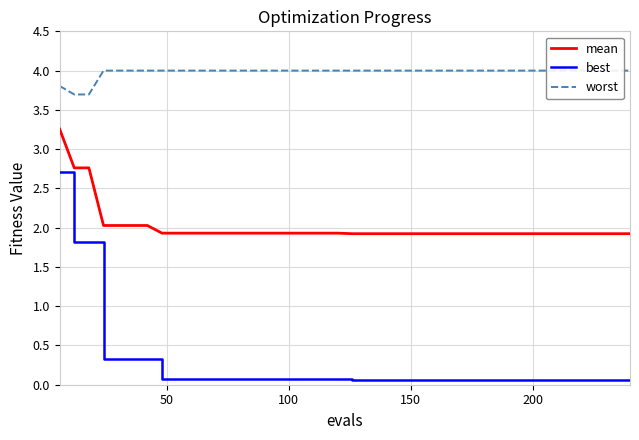

Which series has the largest total across all categories?

worst